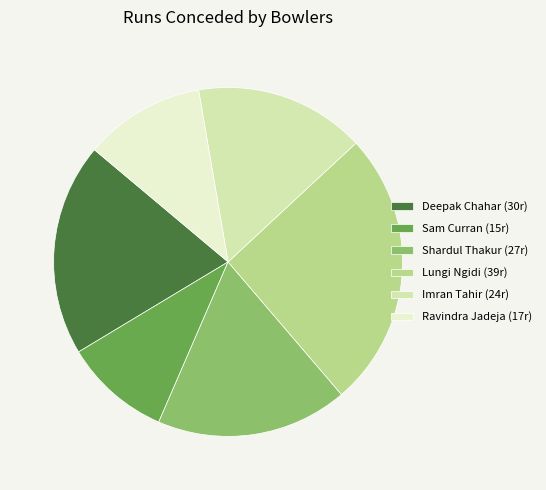

What is the ratio of the value at Sam Curran (15r) to the value at Lungi Ngidi (39r)?

0.4